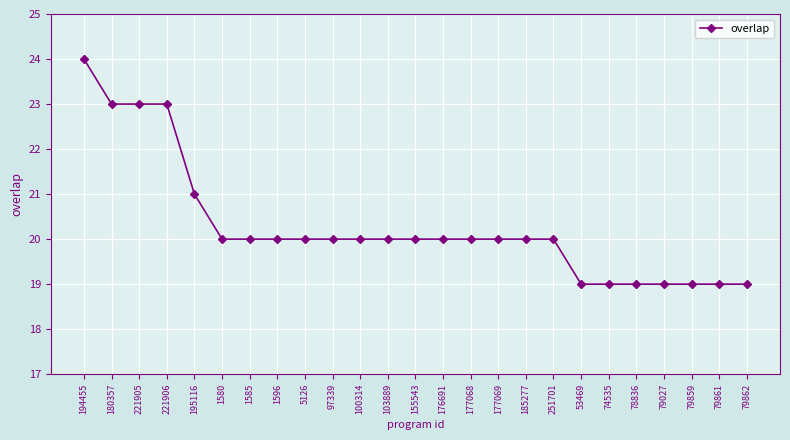

Between 221905 and 100314, which is larger?

221905